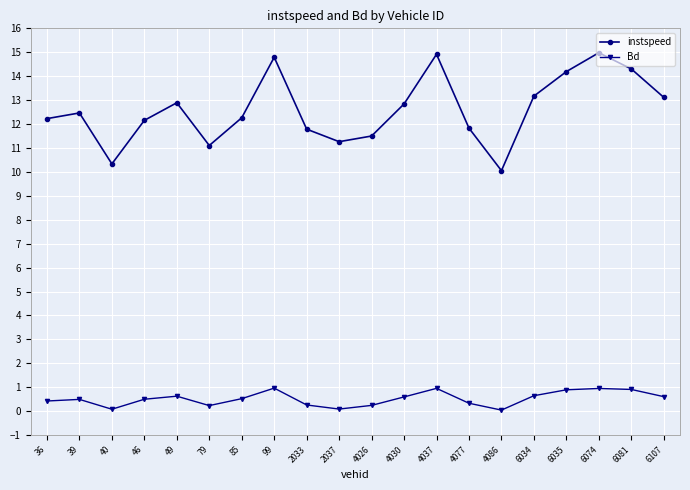

What is the maximum value for instspeed?

15.0